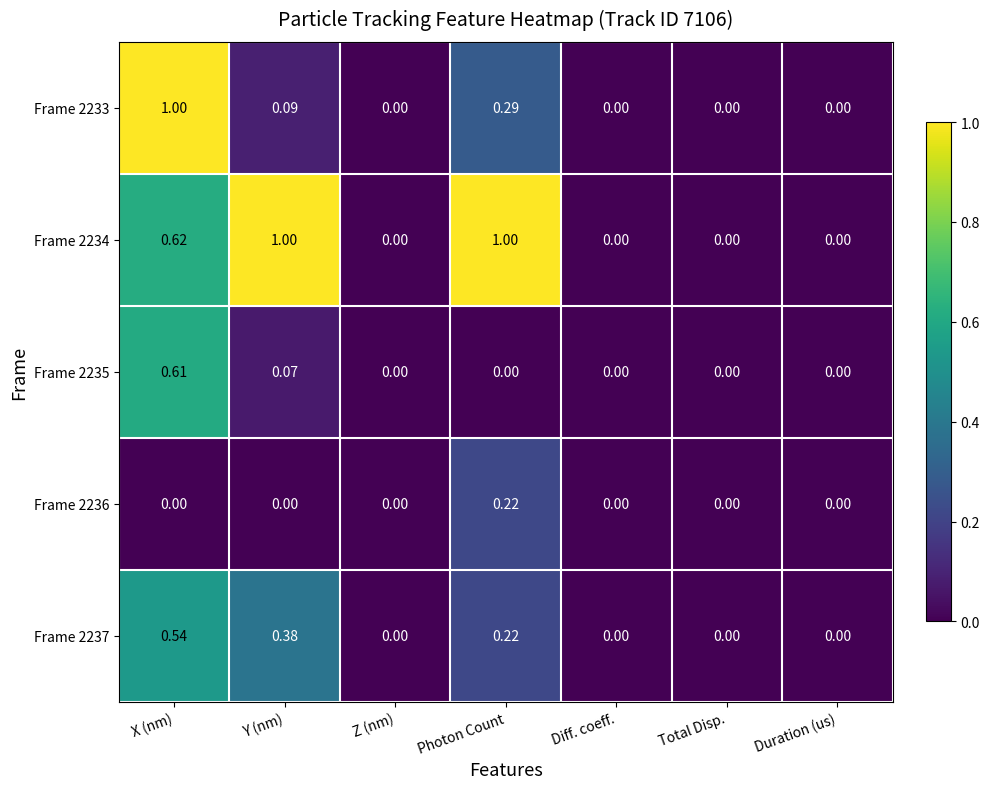

At which label does Frame 2233 reach its peak?

X (nm)